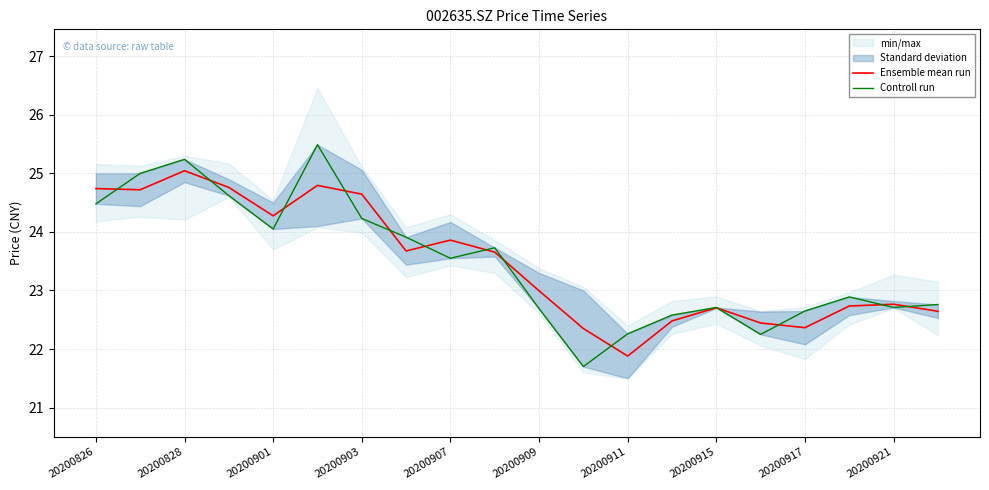

Does the chart have visible grid lines?

Yes